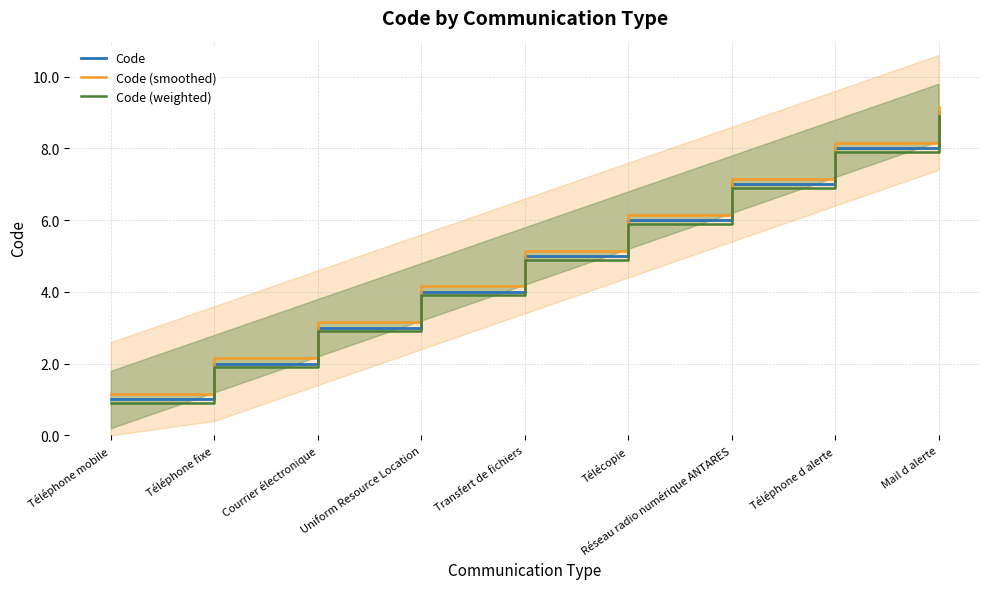

What is the highest value of the Code (weighted) series?

8.9